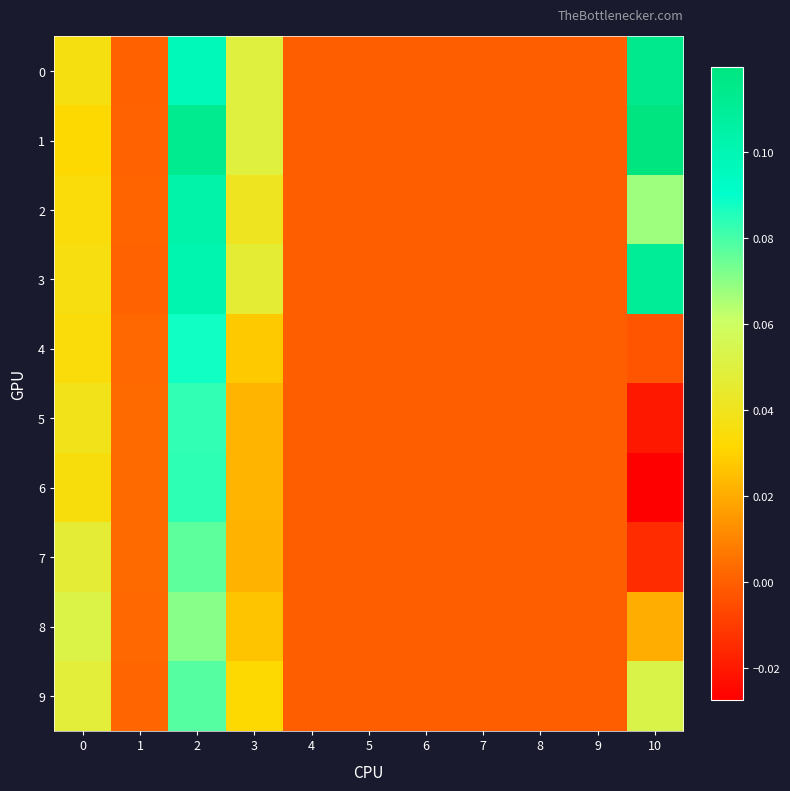

Which series has the largest range (max minus min)?

1